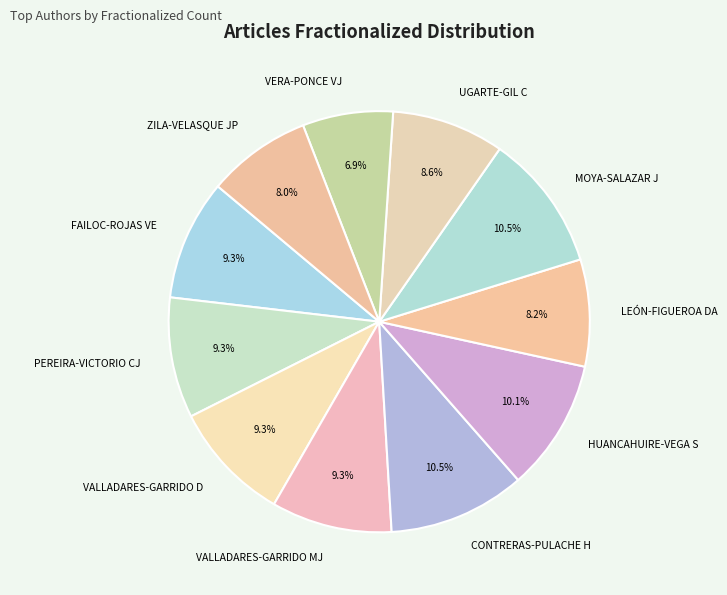

Is there a majority slice in this chart?

No